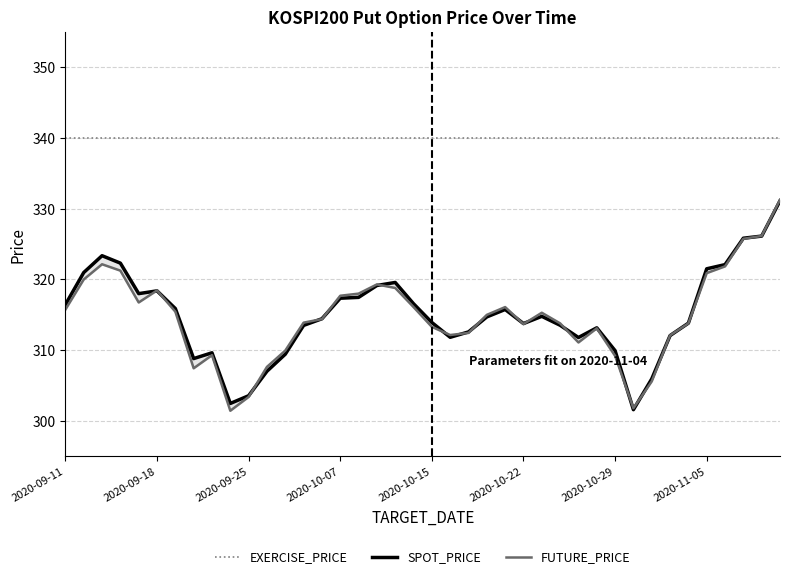

The value of SPOT_PRICE at 2020-09-25 is 303.6. True or false?

True